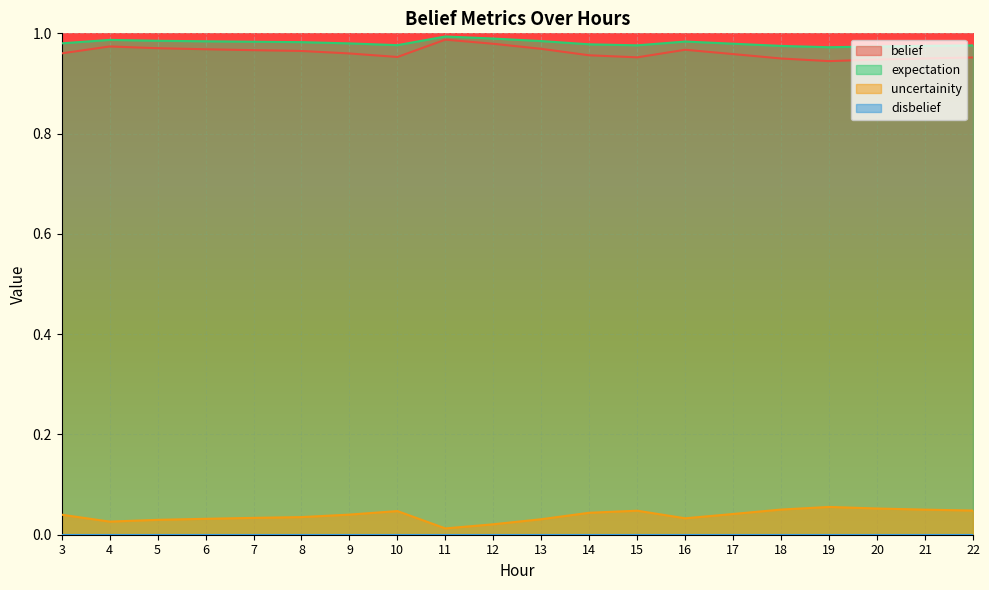

Which series has the largest range (max minus min)?

belief